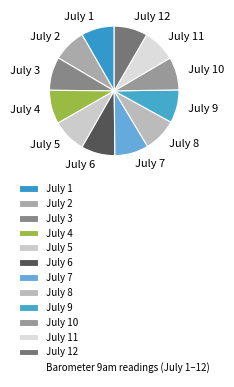

Approximately how many times larger is the value at July 4 compared to July 10?

1.0